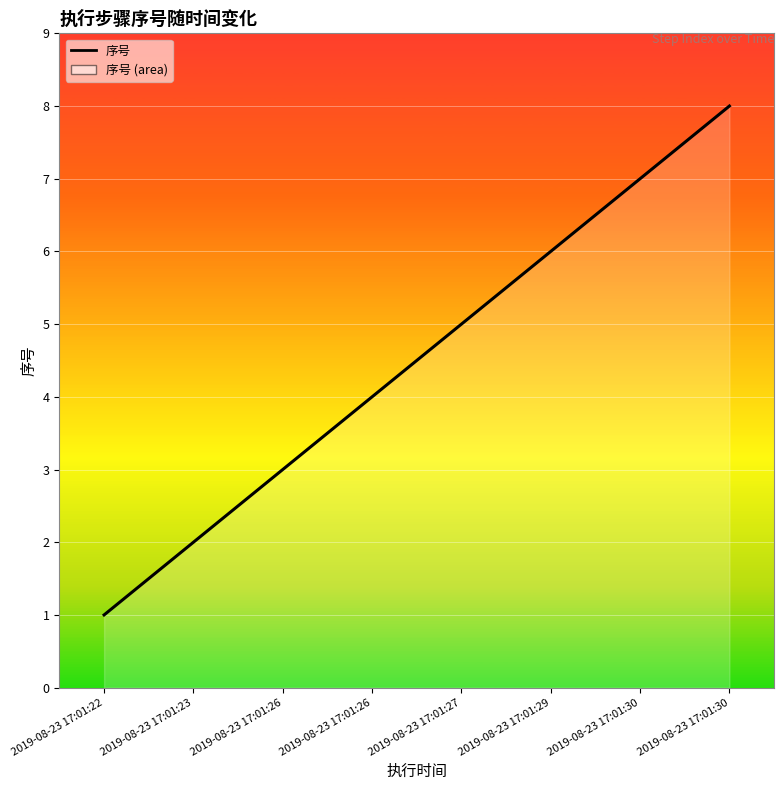

Reading left to right, what are all the values shown in this chart?

2019-08-23 17:01:22=1	2019-08-23 17:01:23=2	2019-08-23 17:01:26=3	2019-08-23 17:01:26=4	2019-08-23 17:01:27=5	2019-08-23 17:01:29=6	2019-08-23 17:01:30=7	2019-08-23 17:01:30=8